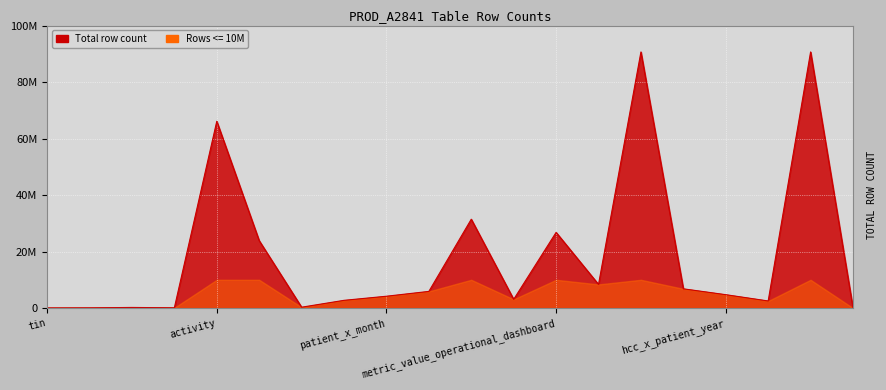

The value at patient_roster is 38763352. True or false?

False